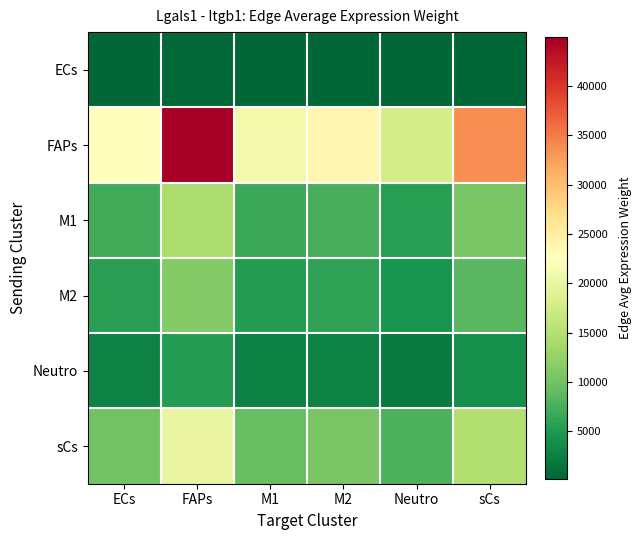

Rank the series at sCs from highest to lowest value.

FAPs, sCs, M1, M2, Neutro, ECs